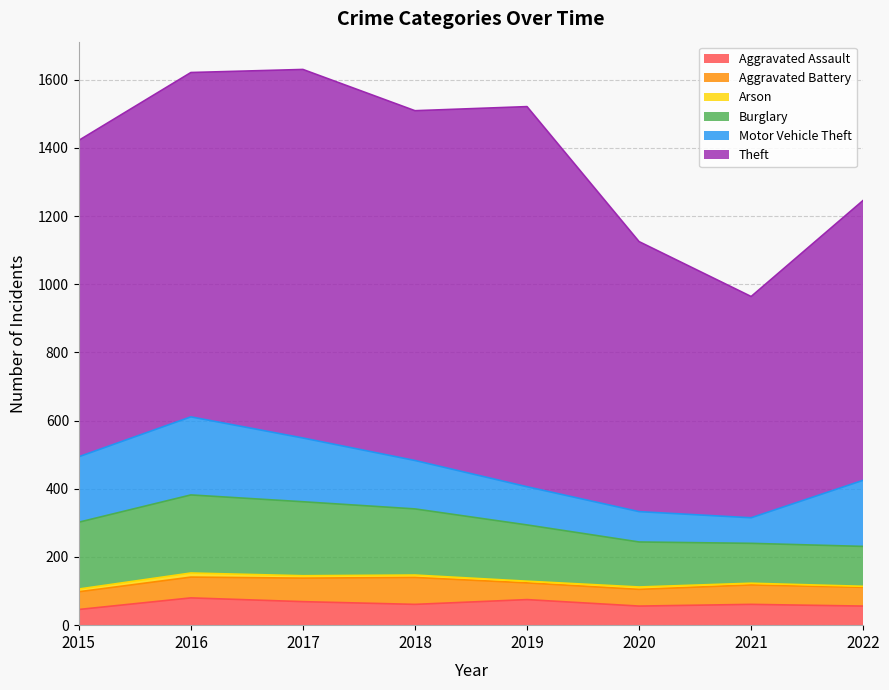

At which label is Arson closest to 7?

2017